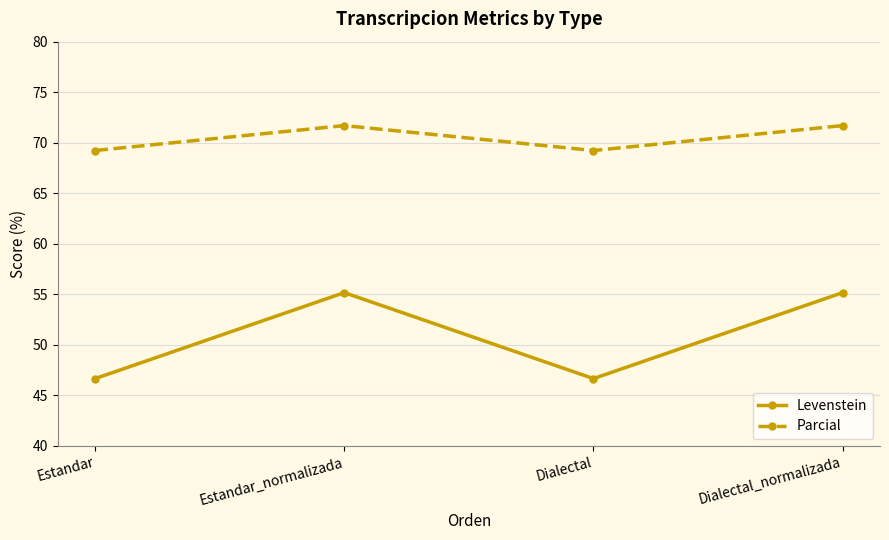

The value of Levenstein at Dialectal_normalizada is 88.5. True or false?

False